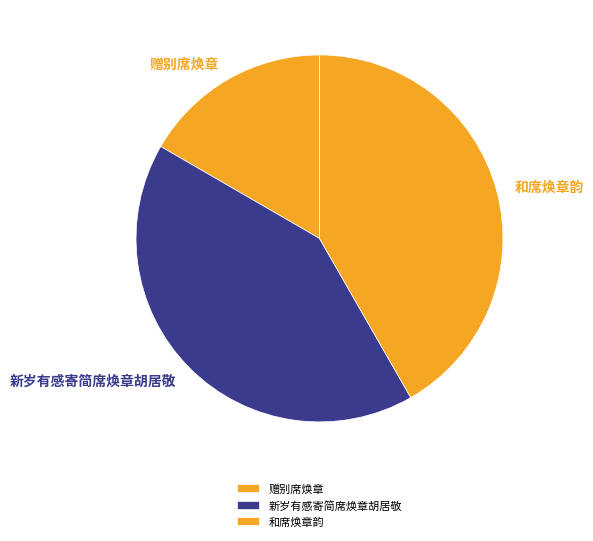

True or false: 赠别席焕章 accounts for 17% of the total.

True